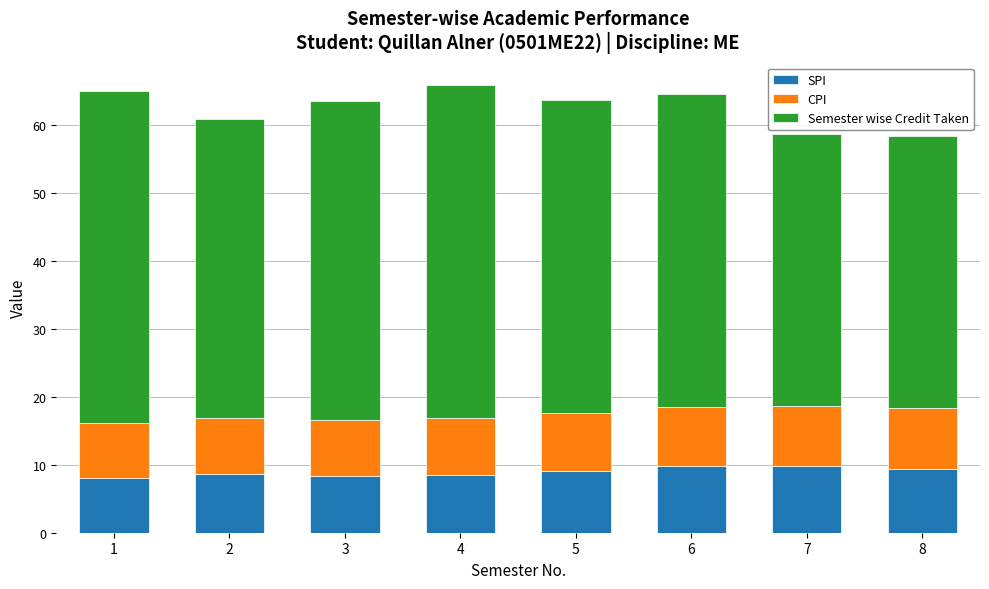

What is the total value across all series at 7?

58.7